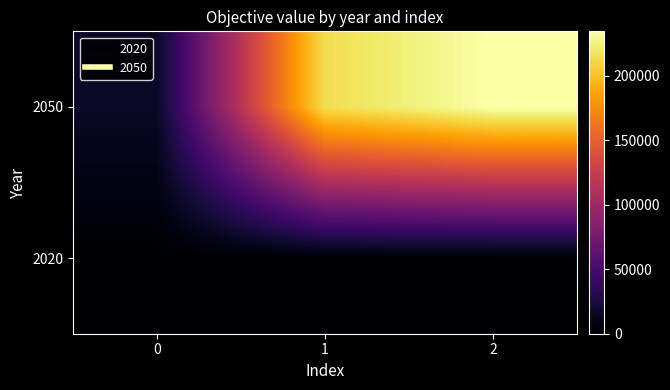

What is the total value across all series at 2?

234322.1